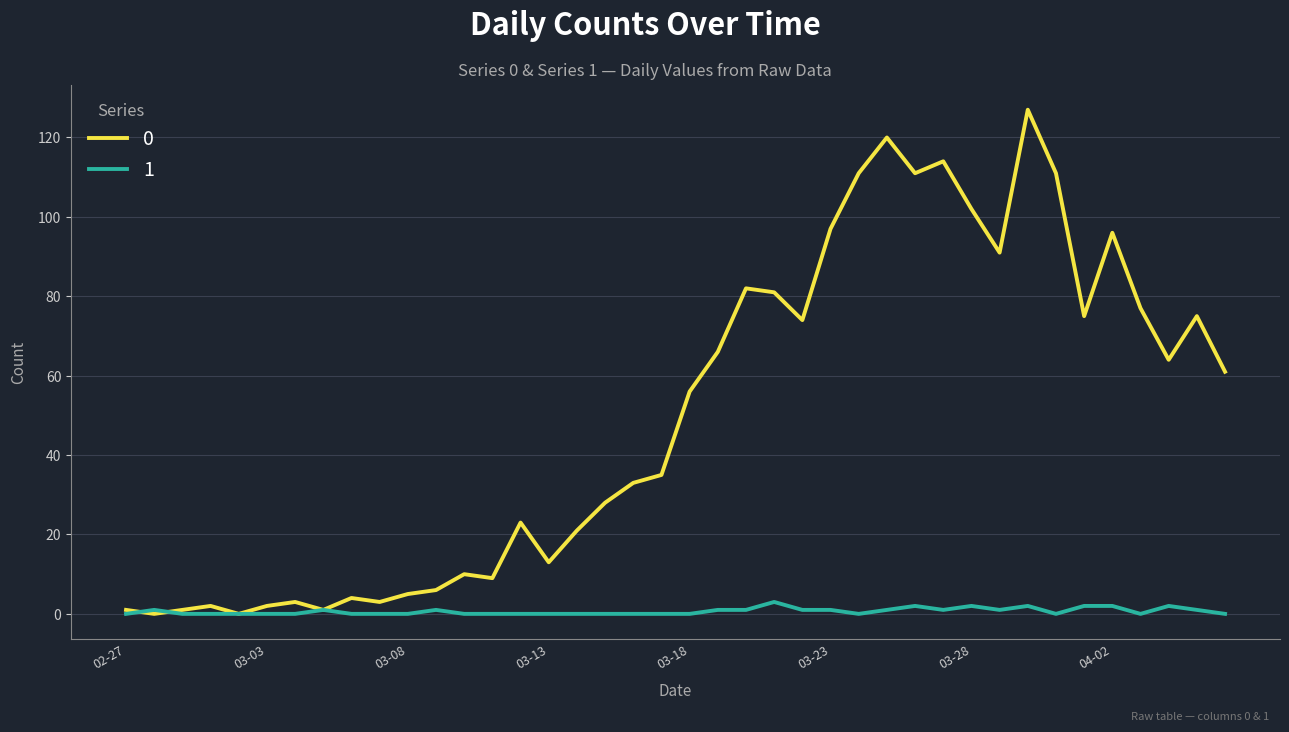

Rank the series by their average value, from highest to lowest.

0, 1